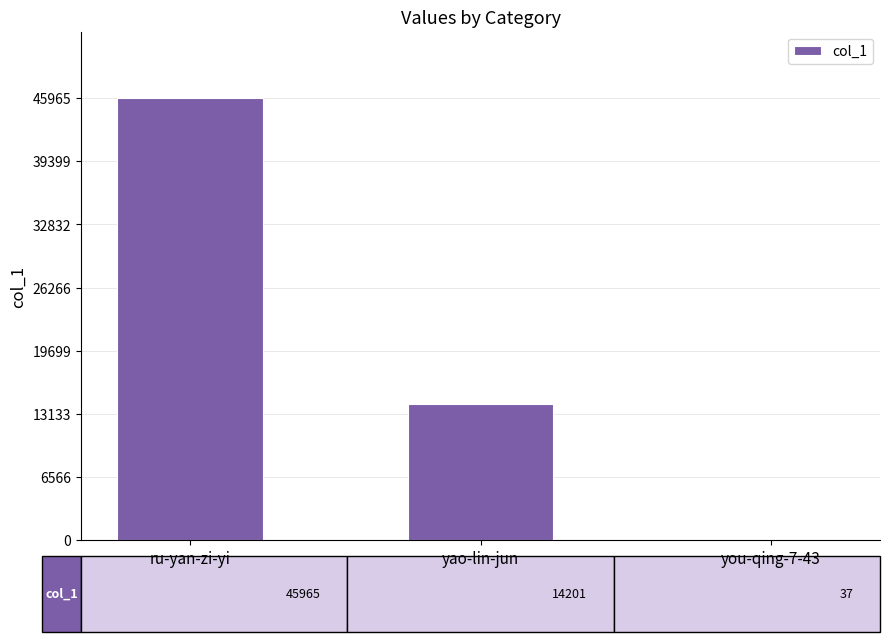

The chart shows a value of 14201 at yao-lin-jun. True or false?

True